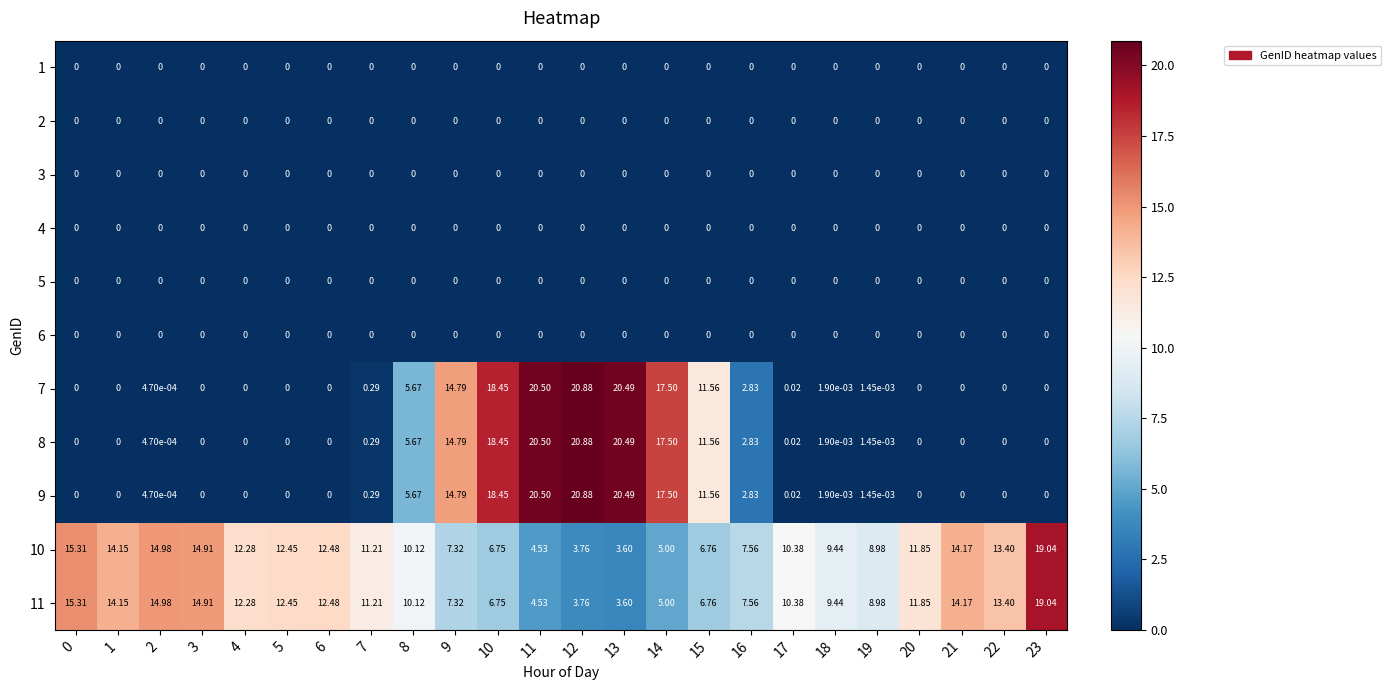

How many categories are shown in the chart?

24